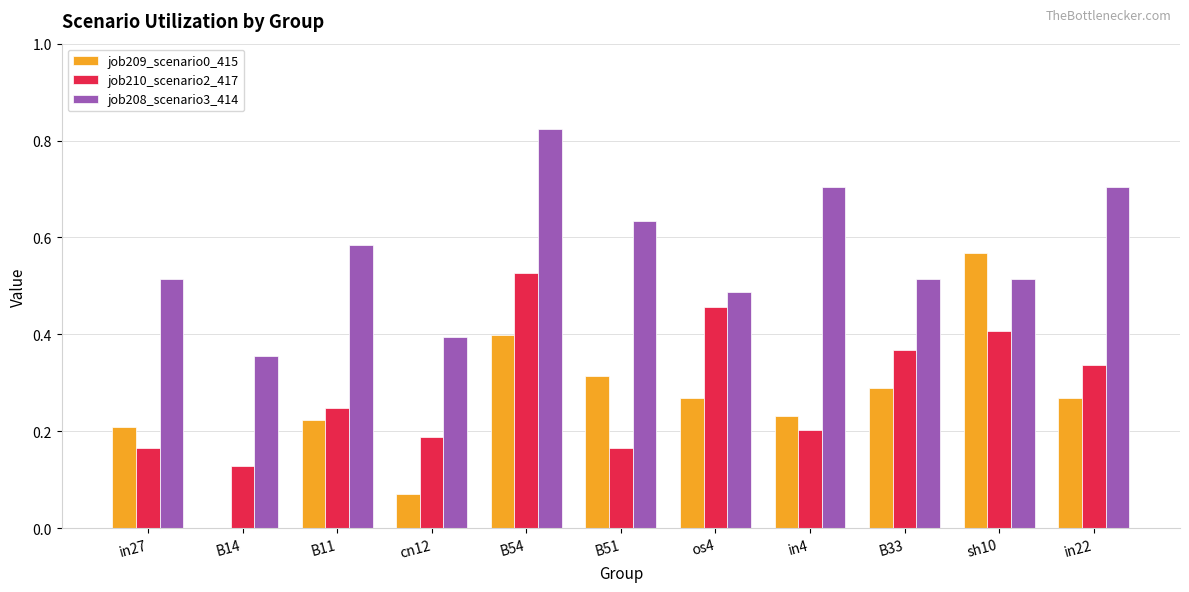

Which series has the largest total across all categories?

job208_scenario3_414